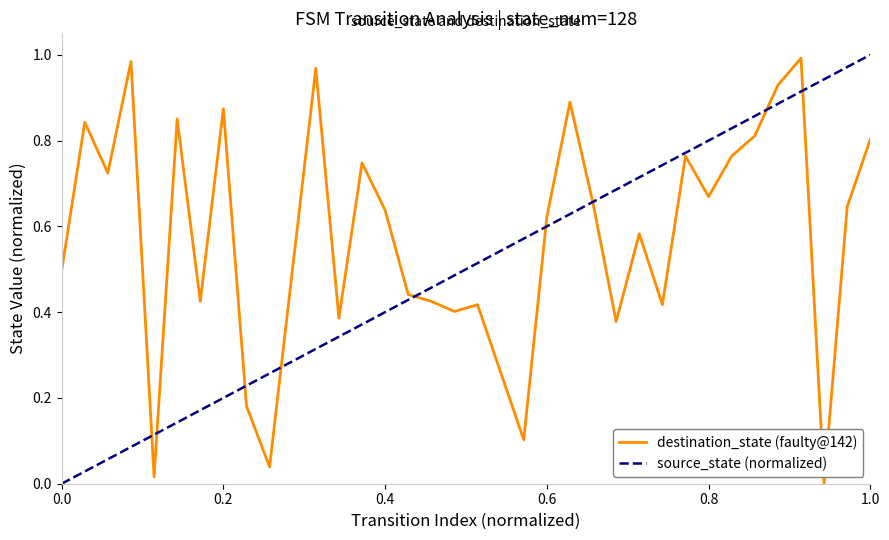

What is the sum of all values?

20.6